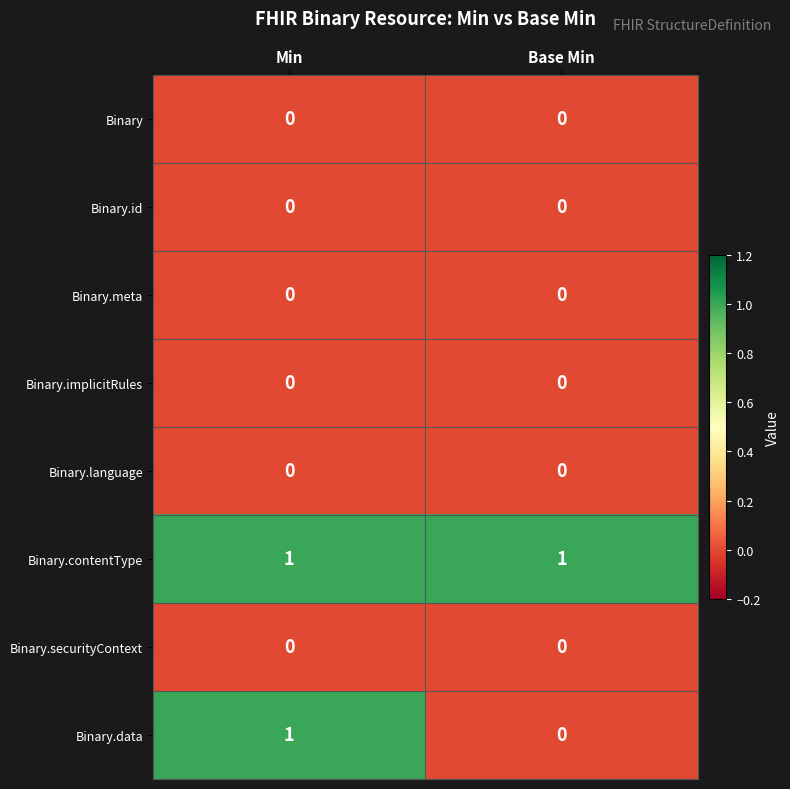

Which series has the widest spread of values?

Binary.data